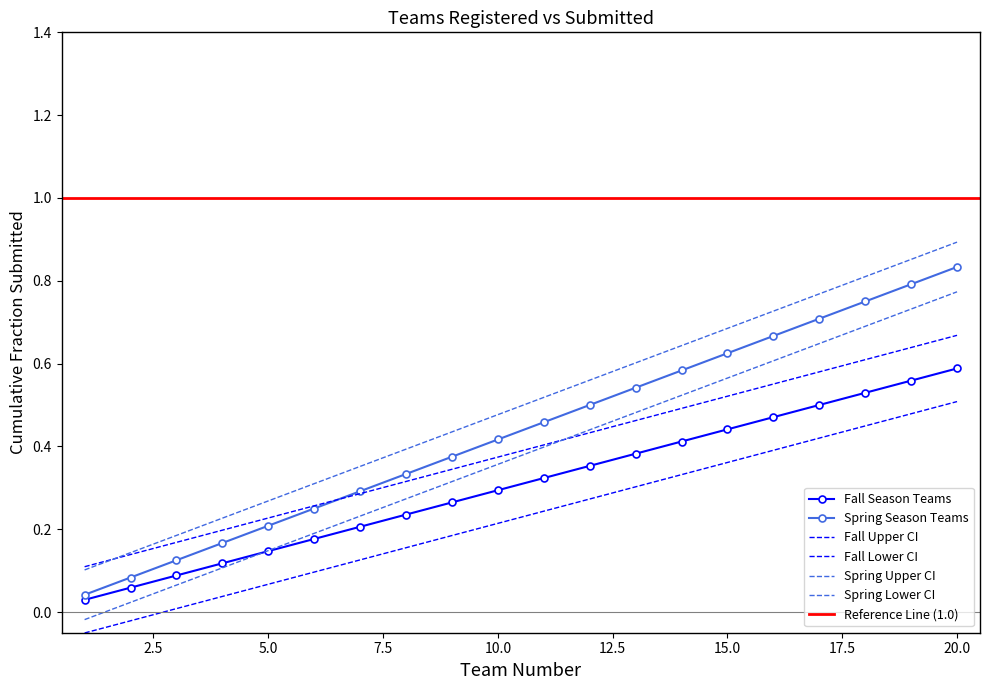

At how many categories does at least one series exceed 0?

20